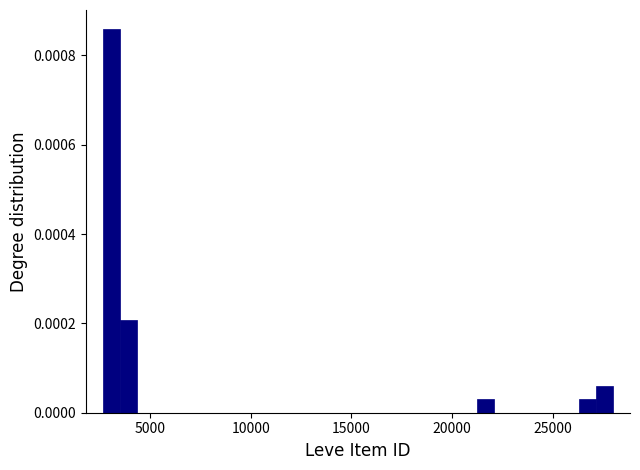

Read against the x-axis, roughly where is the centre of the tallest bar?

3000